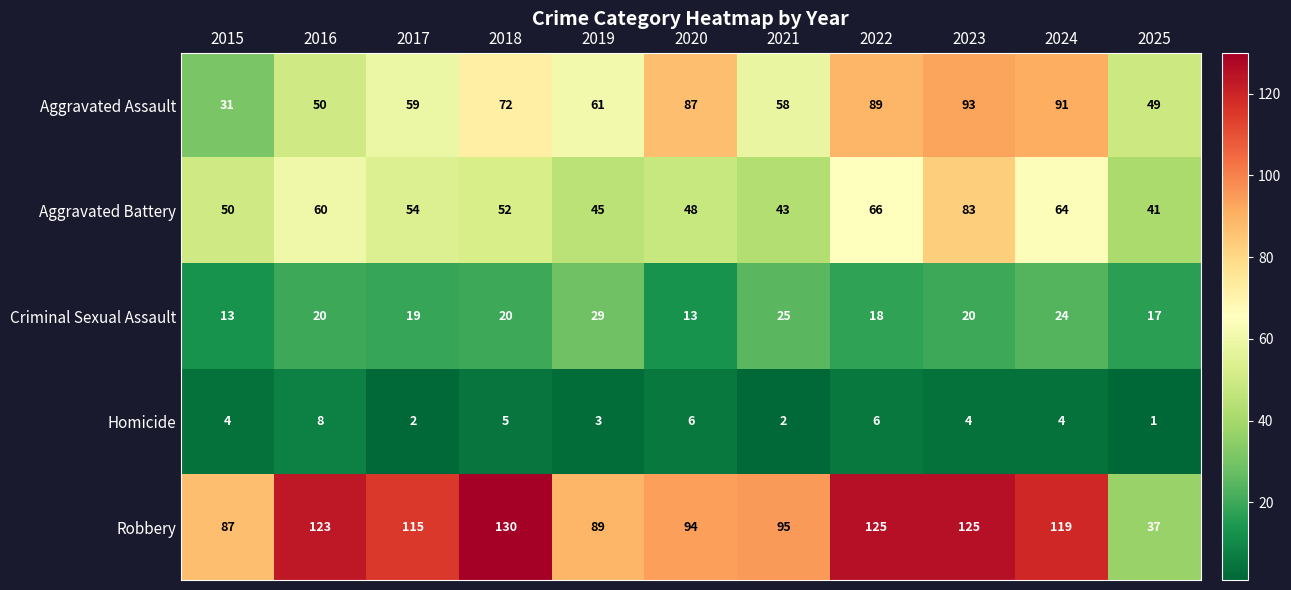

What is the average value of the Aggravated Assault series?

67